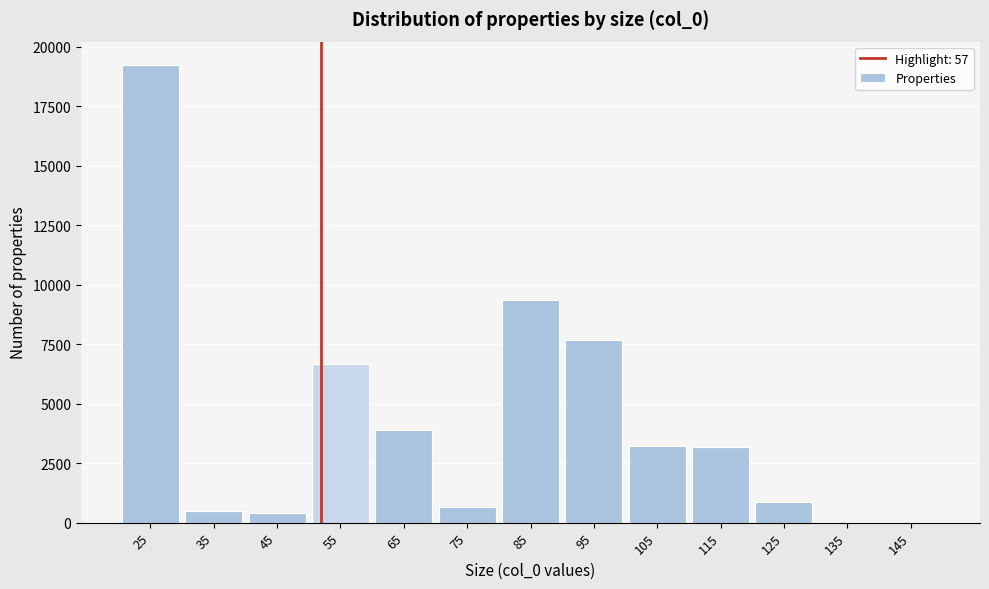

Approximately how many times larger is the value at 105 compared to 115?

1.0